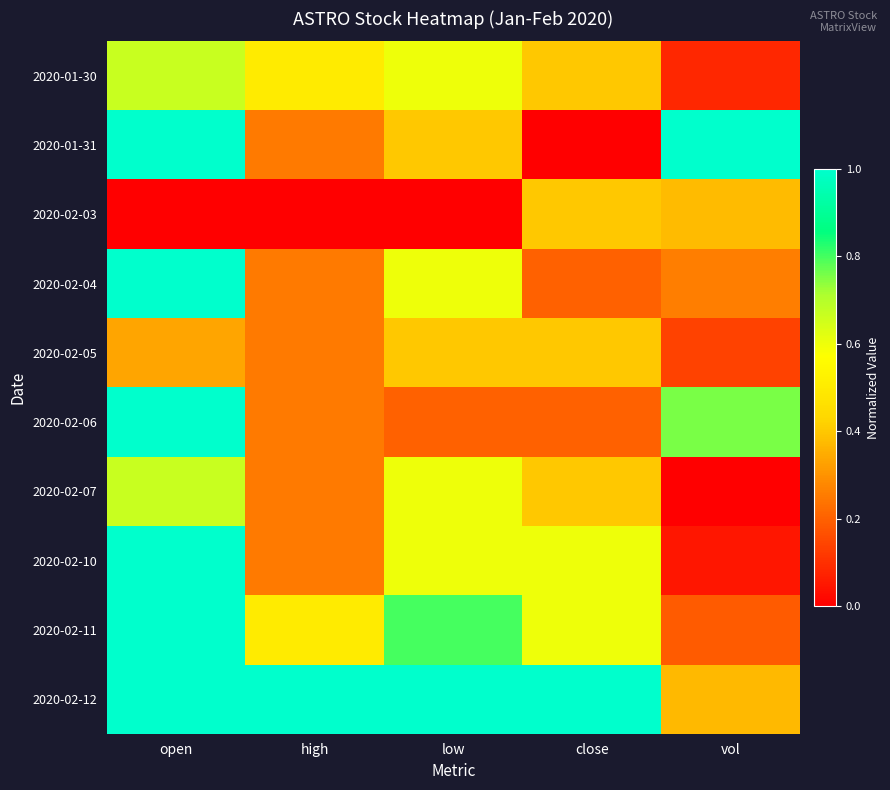

Reading left to right, list all the values displayed in this chart.

2020-01-30: open=0.7	high=0.5	low=0.6	close=0.4	vol=0.1
2020-01-31: open=1.0	high=0.2	low=0.4	close=0.0	vol=1.0
2020-02-03: open=0.0	high=0.0	low=0.0	close=0.4	vol=0.4
2020-02-04: open=1.0	high=0.2	low=0.6	close=0.2	vol=0.3
2020-02-05: open=0.3	high=0.2	low=0.4	close=0.4	vol=0.1
2020-02-06: open=1.0	high=0.2	low=0.2	close=0.2	vol=0.8
2020-02-07: open=0.7	high=0.2	low=0.6	close=0.4	vol=0.0
2020-02-10: open=1.0	high=0.2	low=0.6	close=0.6	vol=0.0
2020-02-11: open=1.0	high=0.5	low=0.8	close=0.6	vol=0.2
2020-02-12: open=1.0	high=1.0	low=1.0	close=1.0	vol=0.4